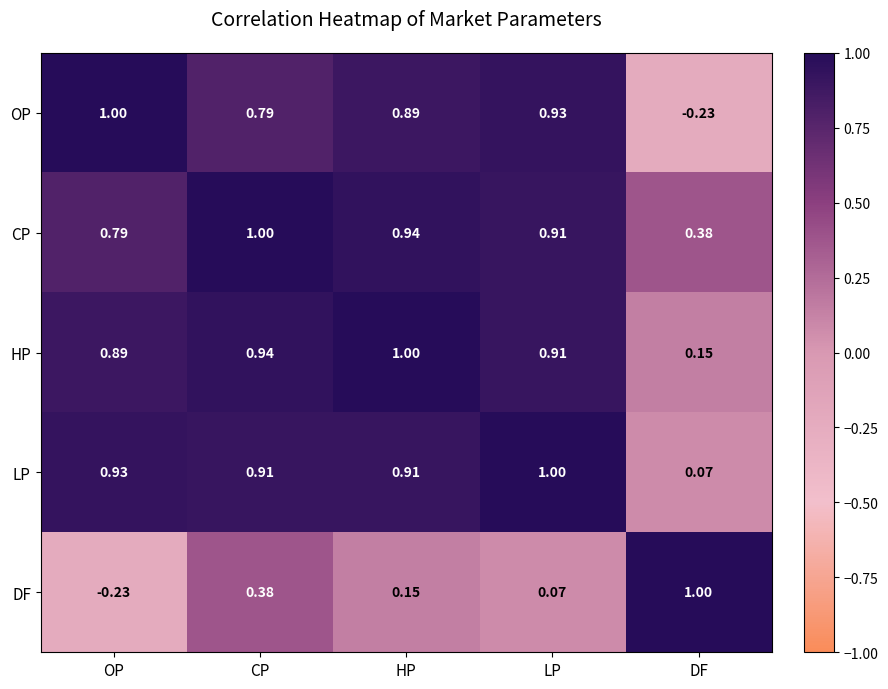

Which category has the lowest value in the DF series?

OP